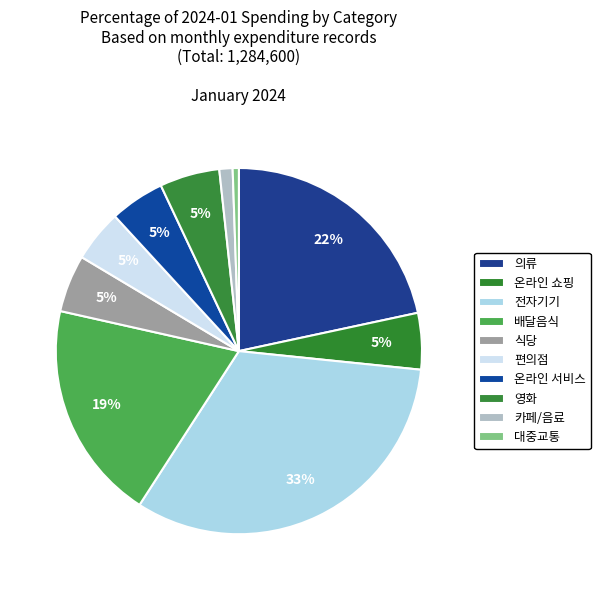

Count the number of slices in the pie.

10